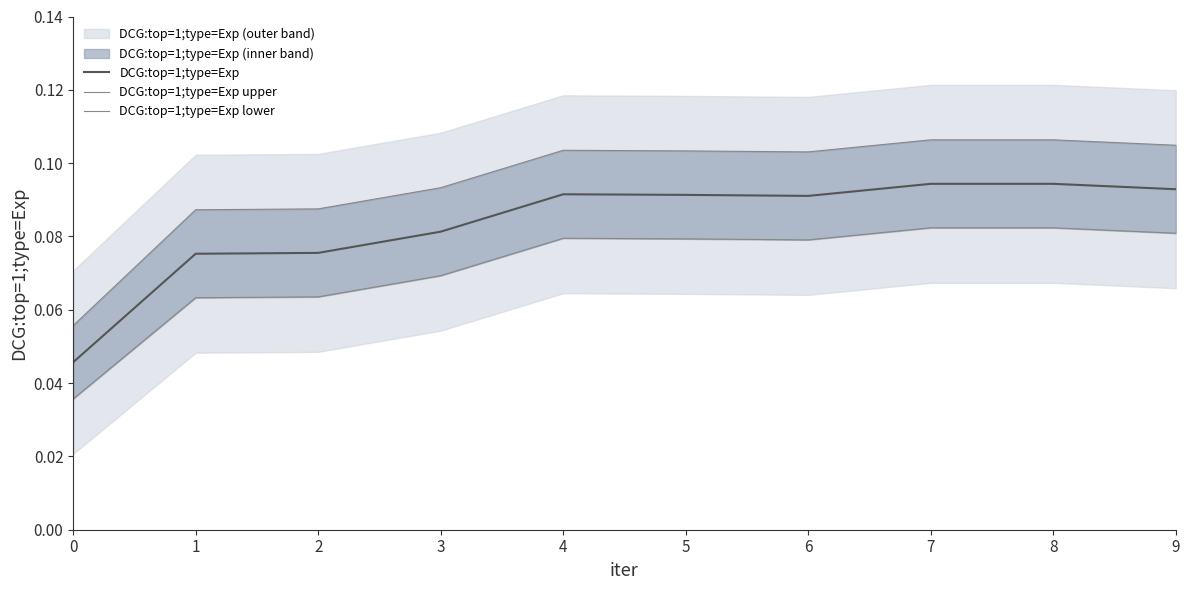

True or false: DCG:top=1;type=Exp and DCG:top=1;type=Exp lower cross at least once.

False